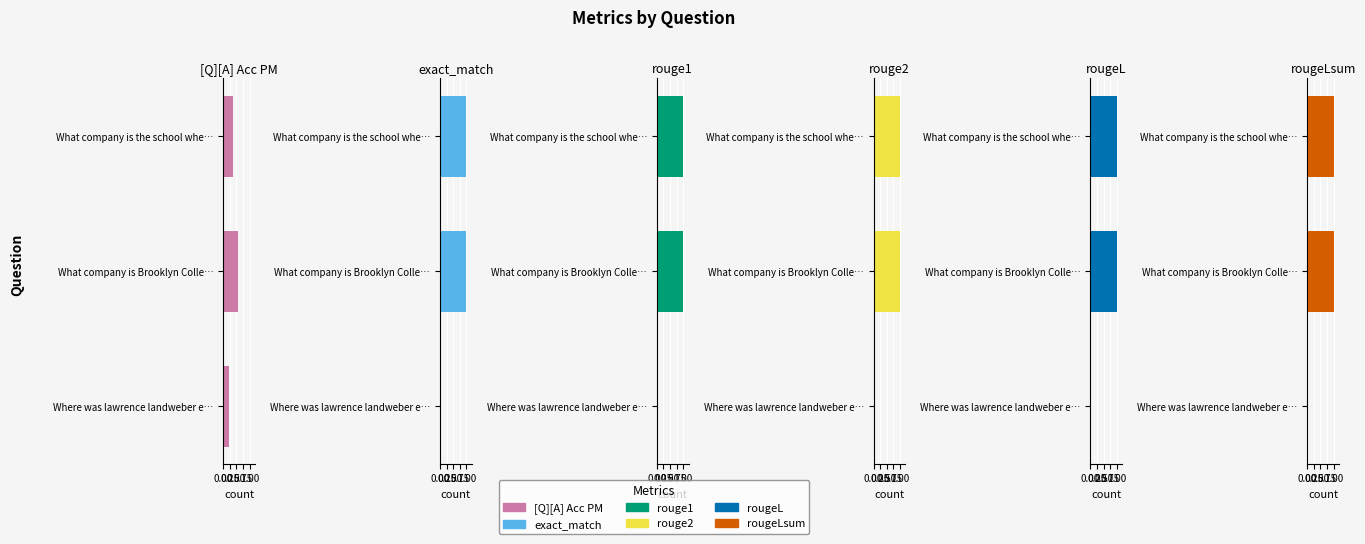

At 0.50, list the series in order from largest to smallest.

exact_match, rouge1, rouge2, rougeL, rougeLsum, [Q][A] Acc PM